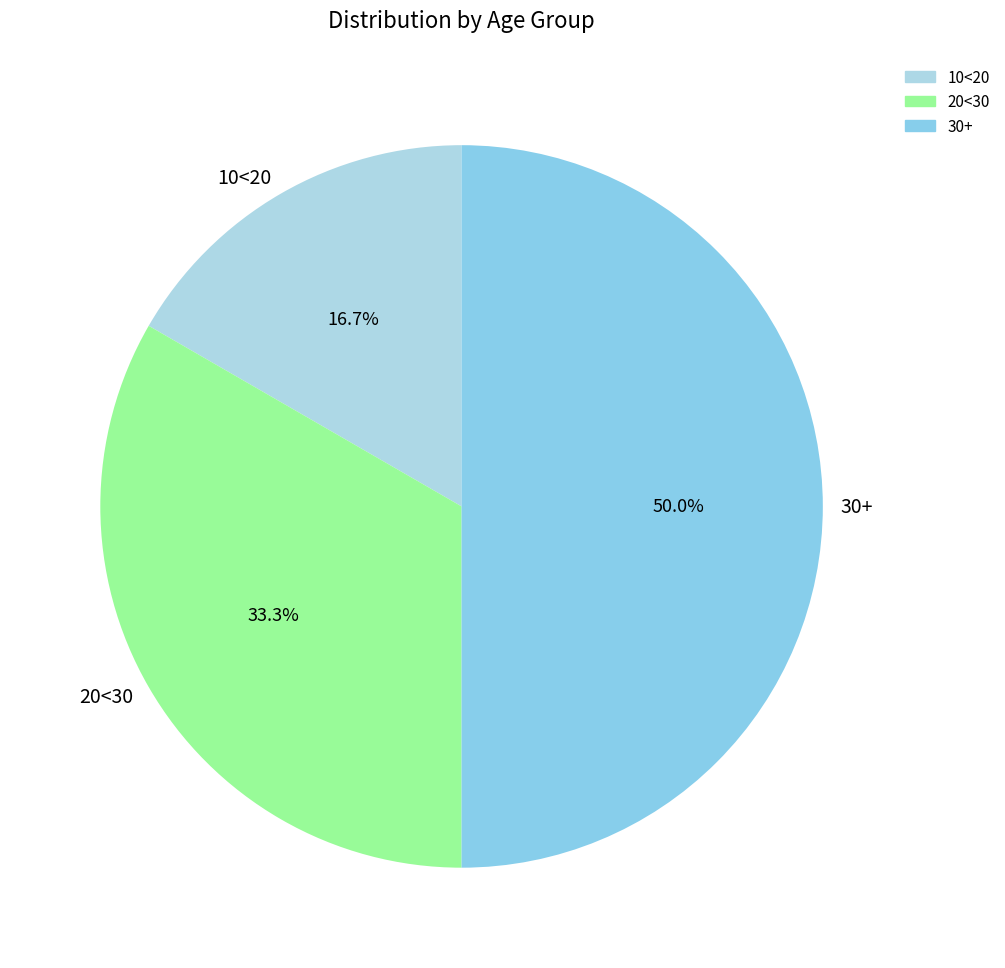

The 10<20 slice represents 17% of the pie. True or false?

True